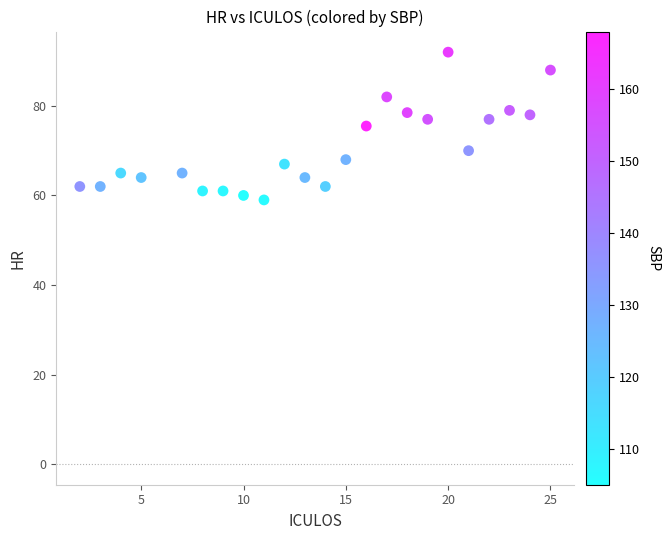

What is the range of X values (max minus min)?

23.0